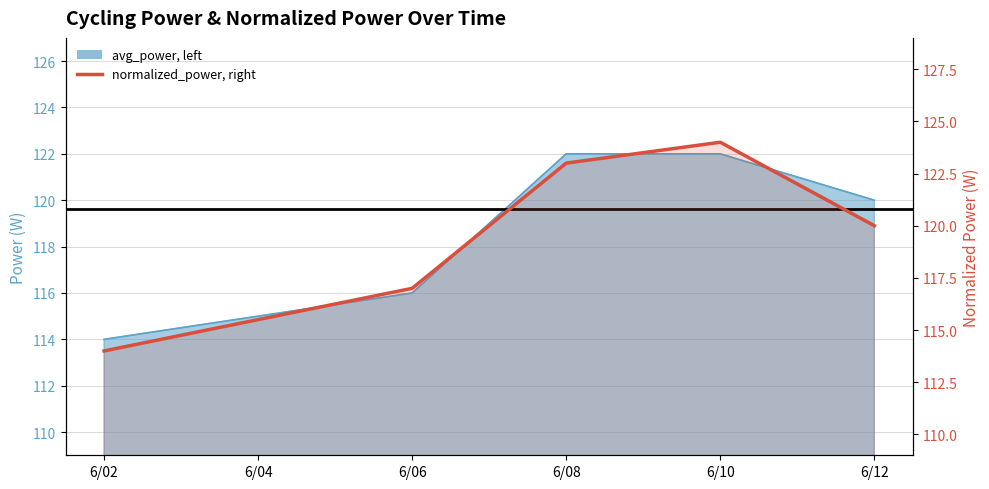

How many lines are shown in the chart?

1